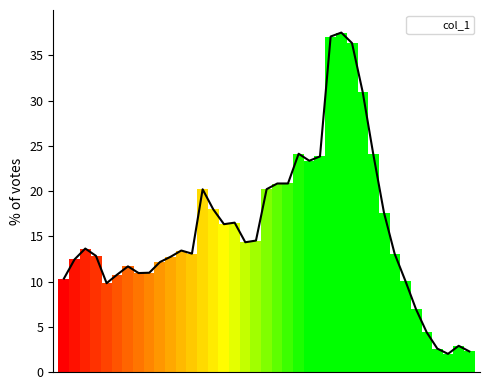

Where does the data first go above 13?

65